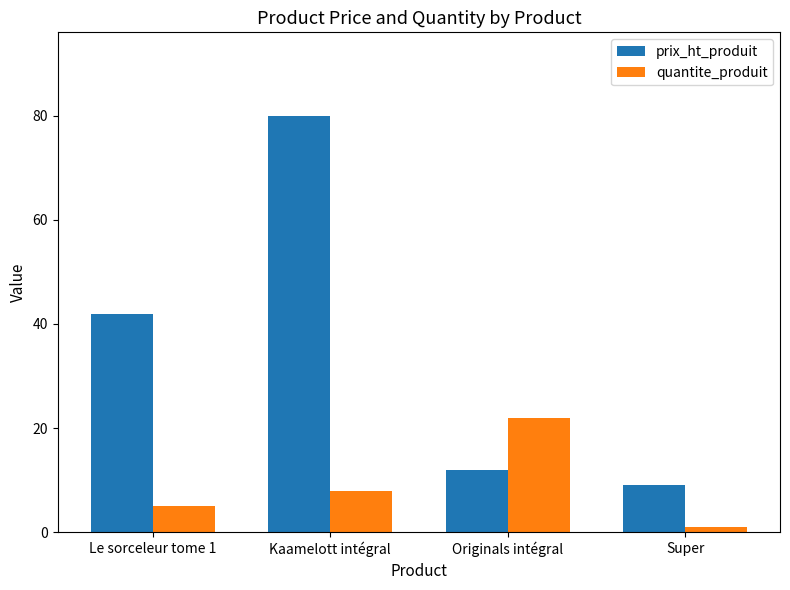

What is the value of the quantite_produit bar at the 1st from the left?

5